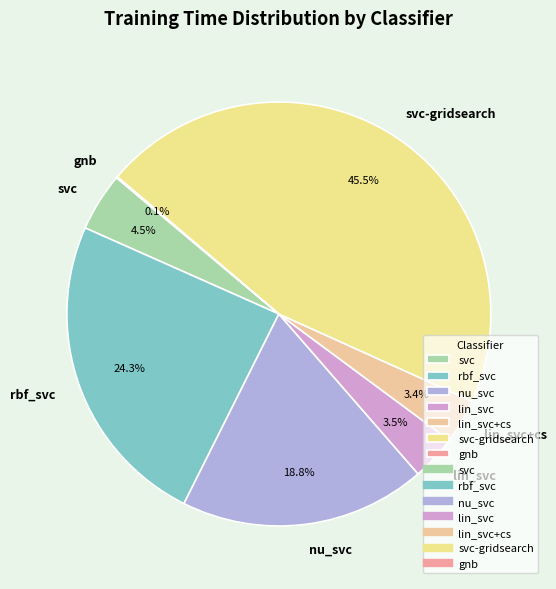

To the nearest percent, what is the difference between the largest and smallest slice percentages?

45%